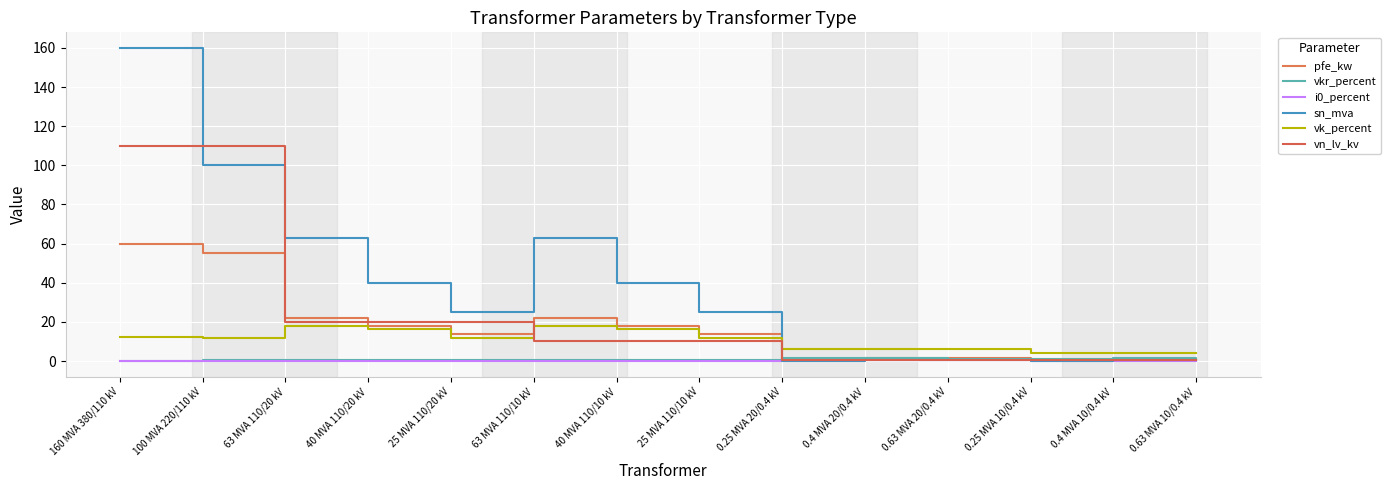

True or false: vk_percent has a value of 4.7 at 25 MVA 110/10 kV.

False